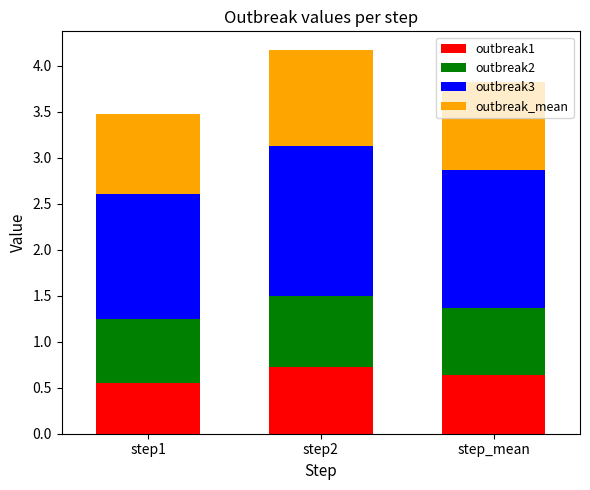

What is the sum of the outbreak1 values at step_mean and step2?

1.4